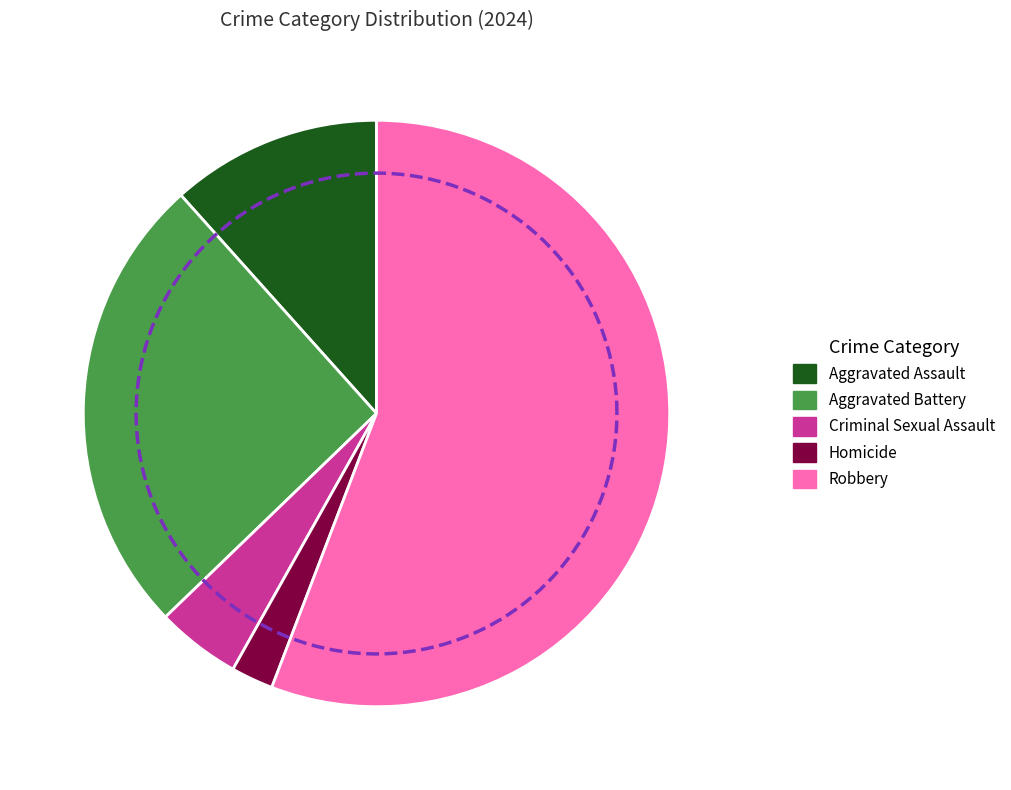

Does Robbery represent more than half of the total?

Yes